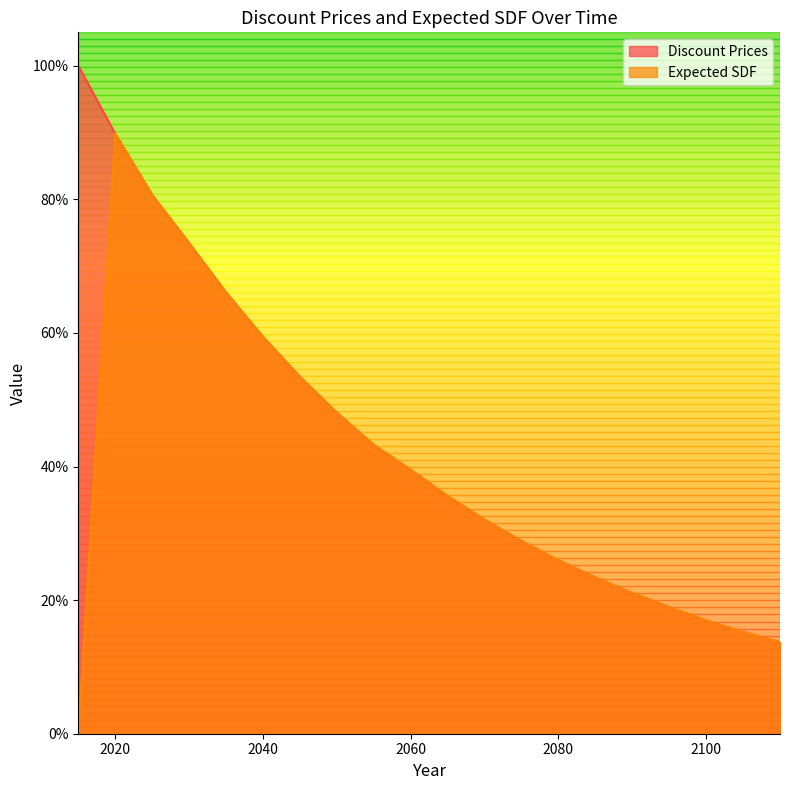

True or false: Expected SDF and Discount Prices cross at least once.

False